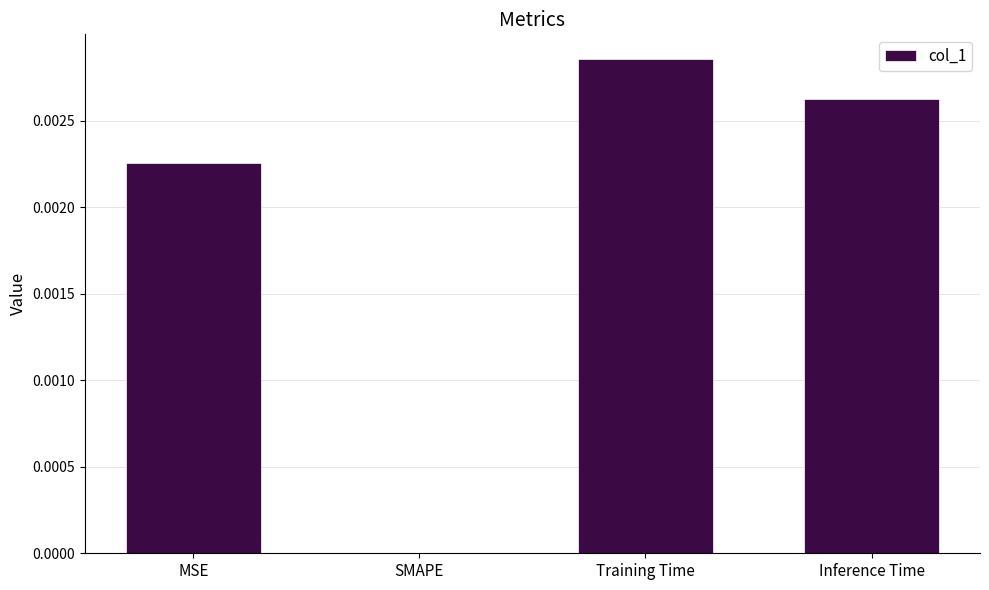

Which label corresponds to the largest value in the chart?

Training Time